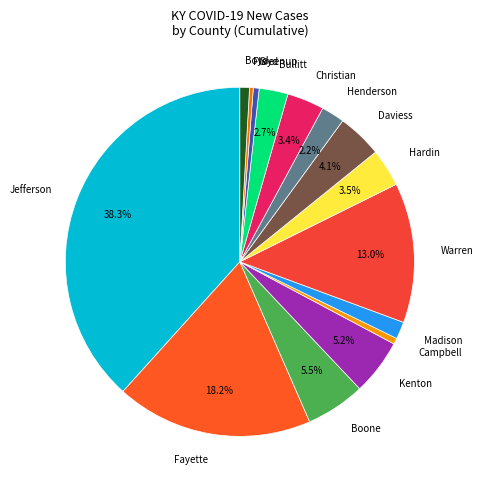

How many slices are in this pie chart?

15